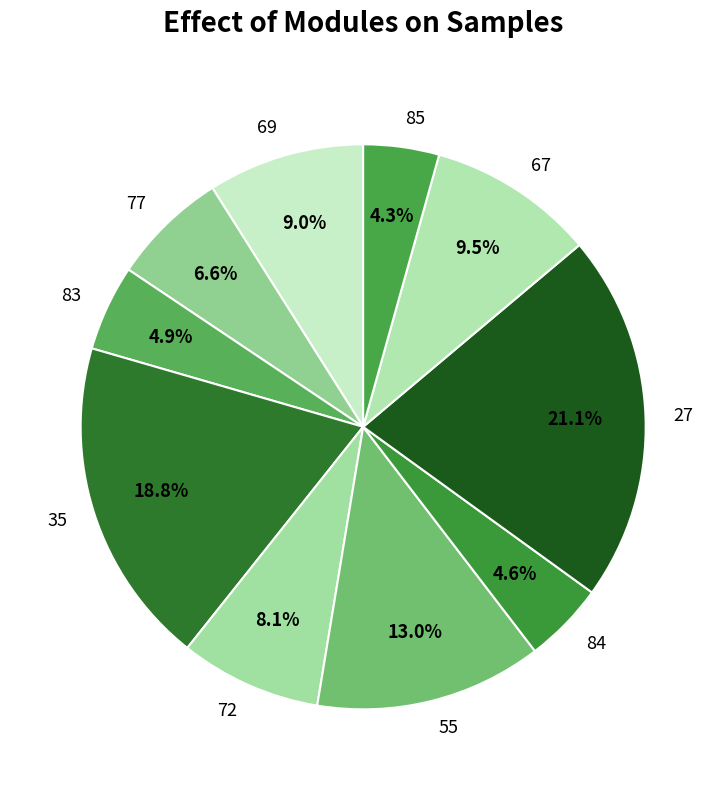

What is the largest slice in the pie chart?

27